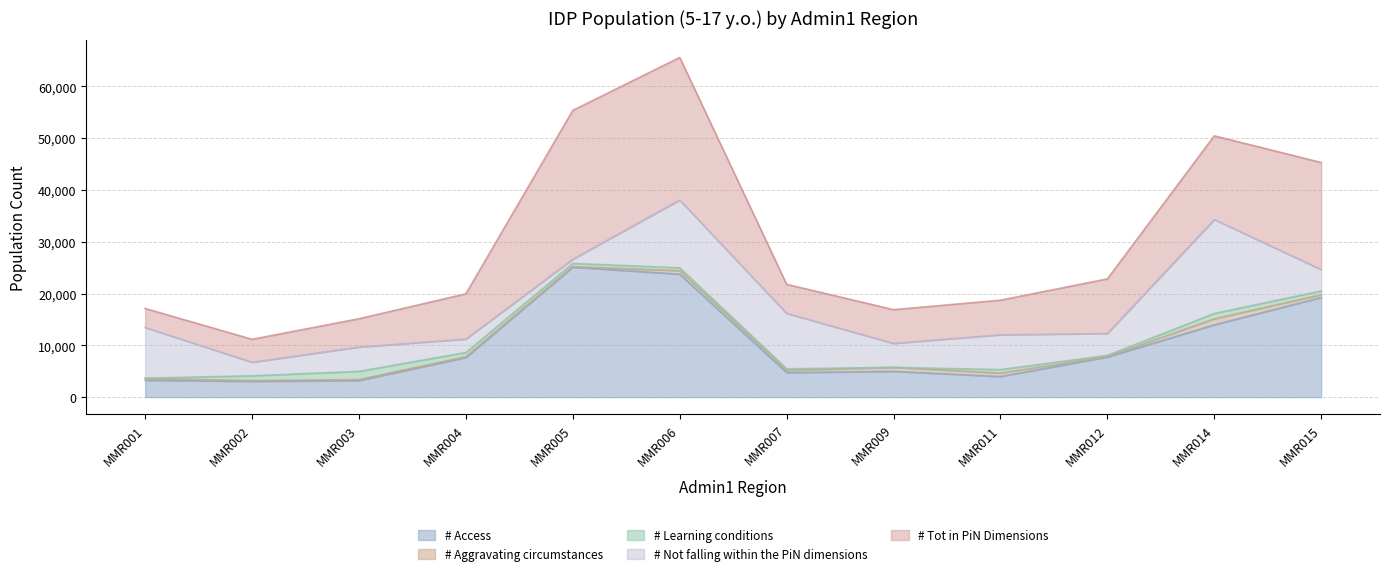

What is the value of the TotN point at the 7th from the left?

16171